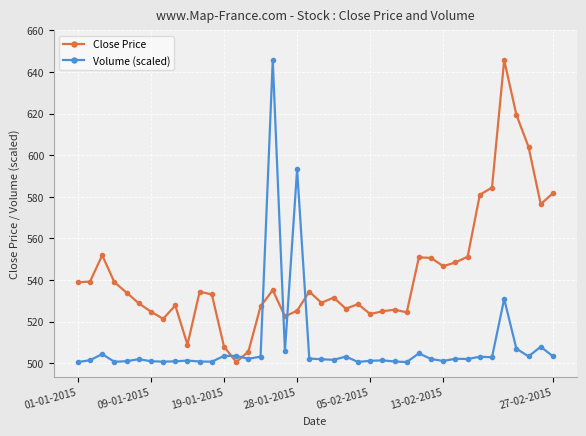

What is the smallest value displayed?

500.6